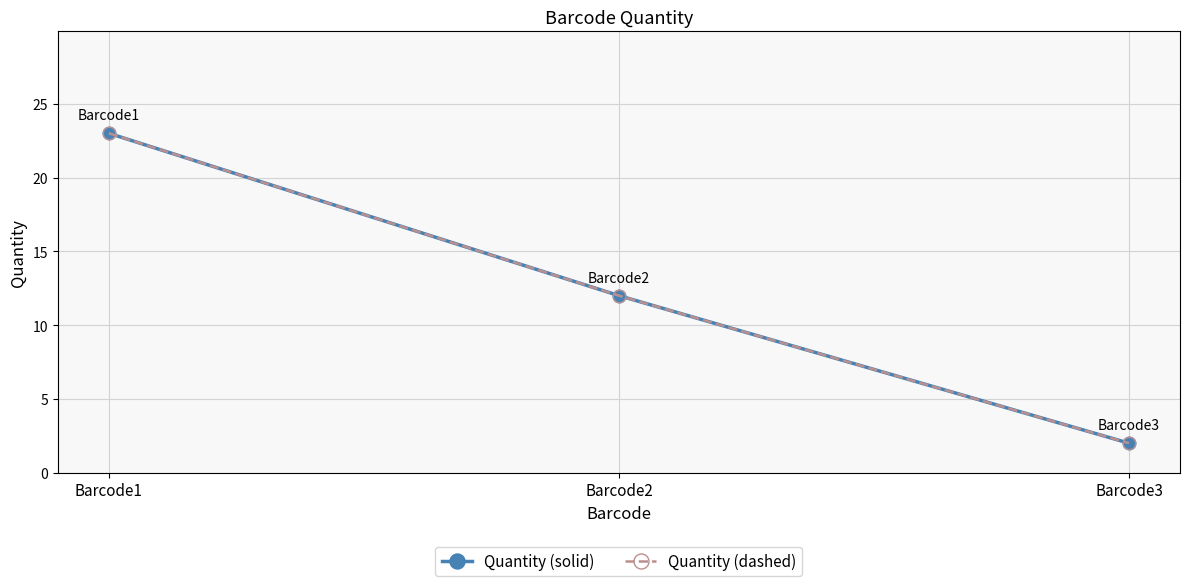

Rank the categories by Quantity (solid) value from lowest to highest.

Barcode3, Barcode2, Barcode1